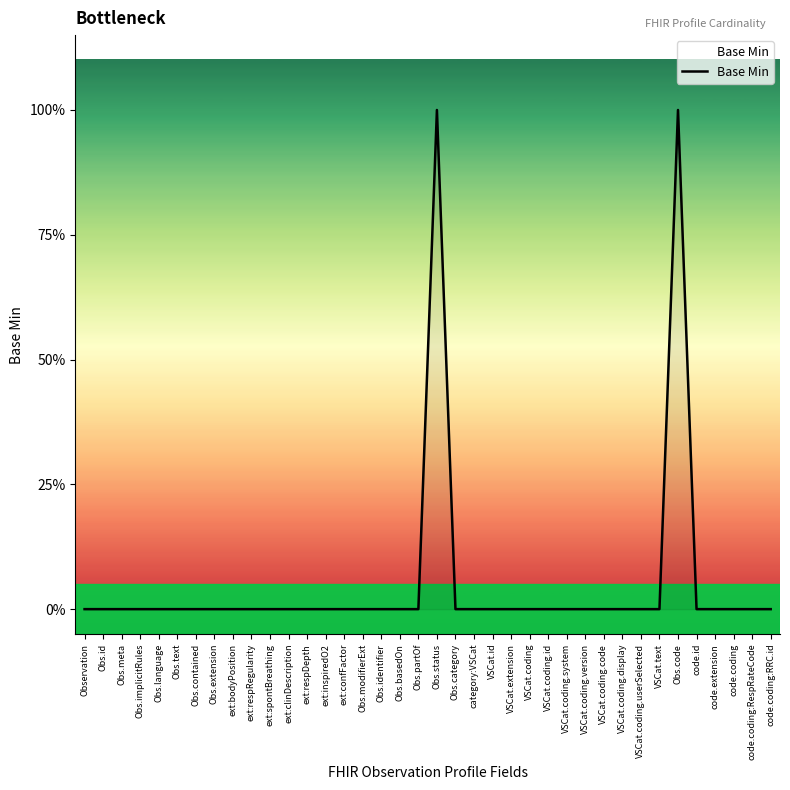

At which label is the value closest to 0?

Observation